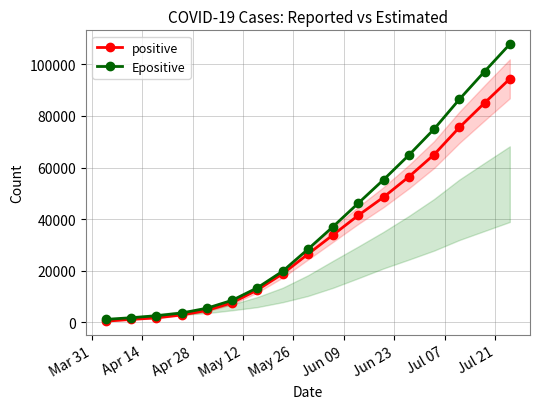

Which series has the largest range (max minus min)?

Epositive